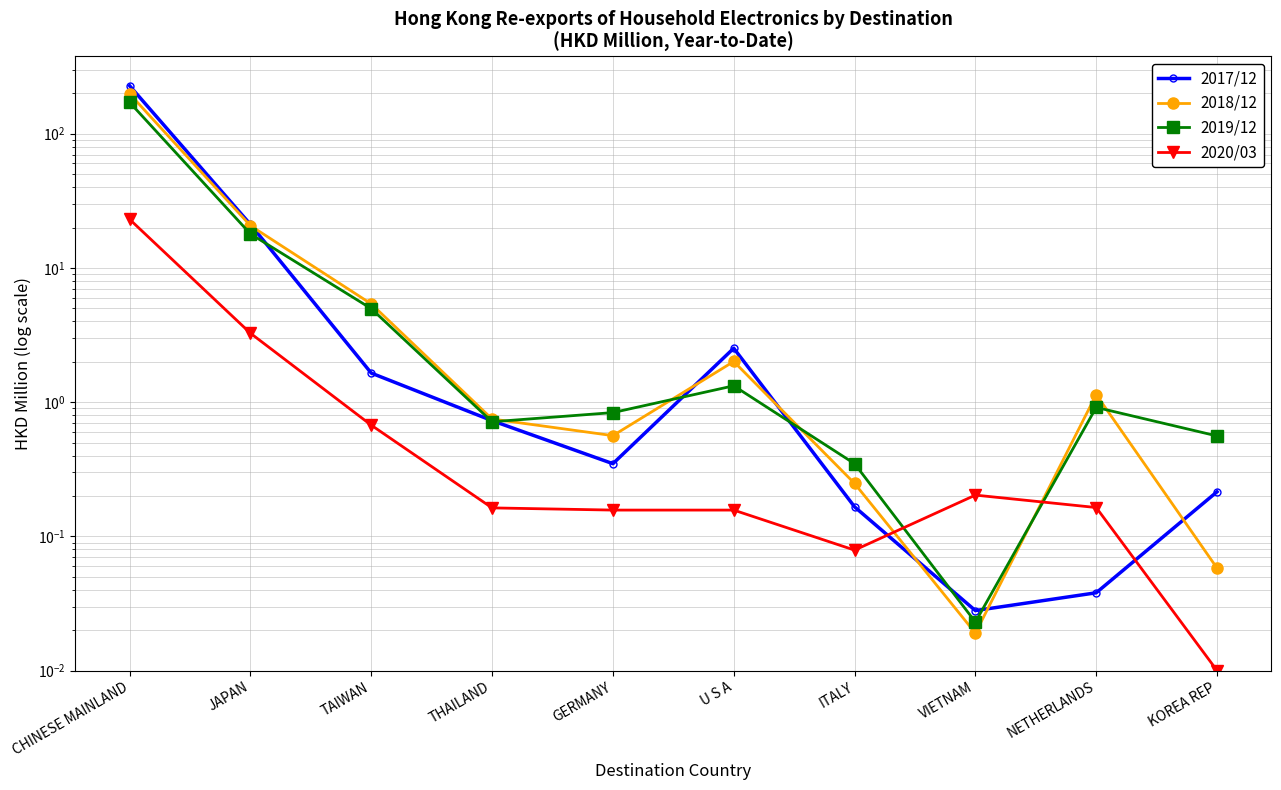

How many intersections are there between 2019/12 and 2018/12?

5